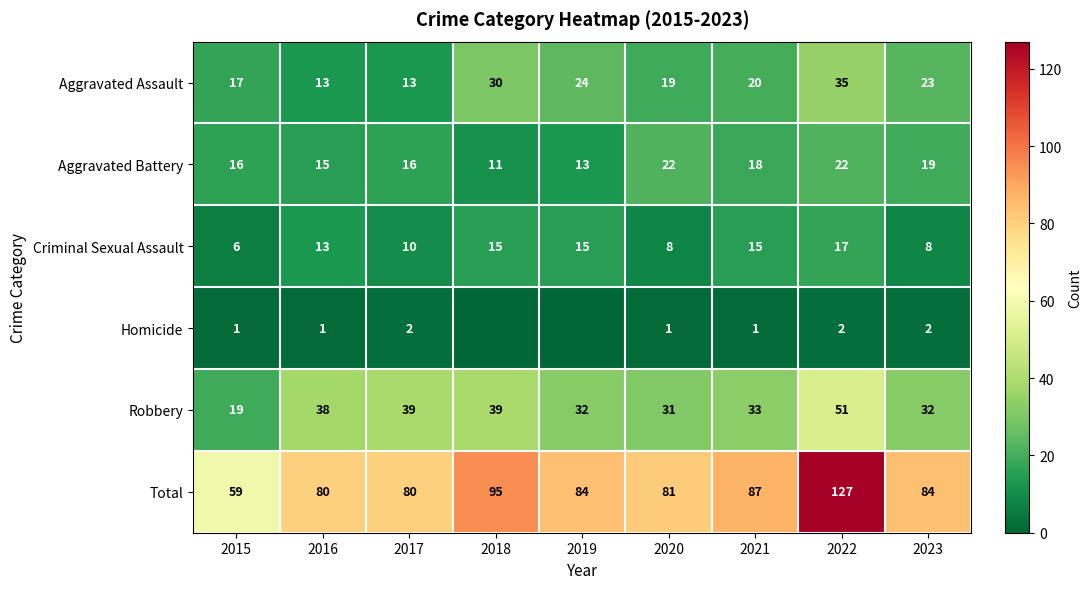

Is it true that Aggravated Assault equals 20 at 2021?

True